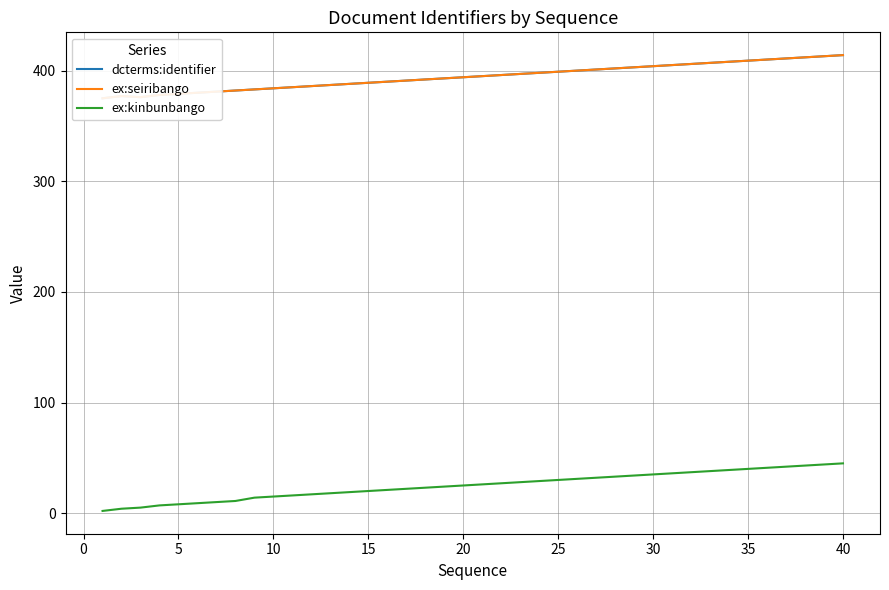

At which category does dcterms:identifier reach its first local valley?

5